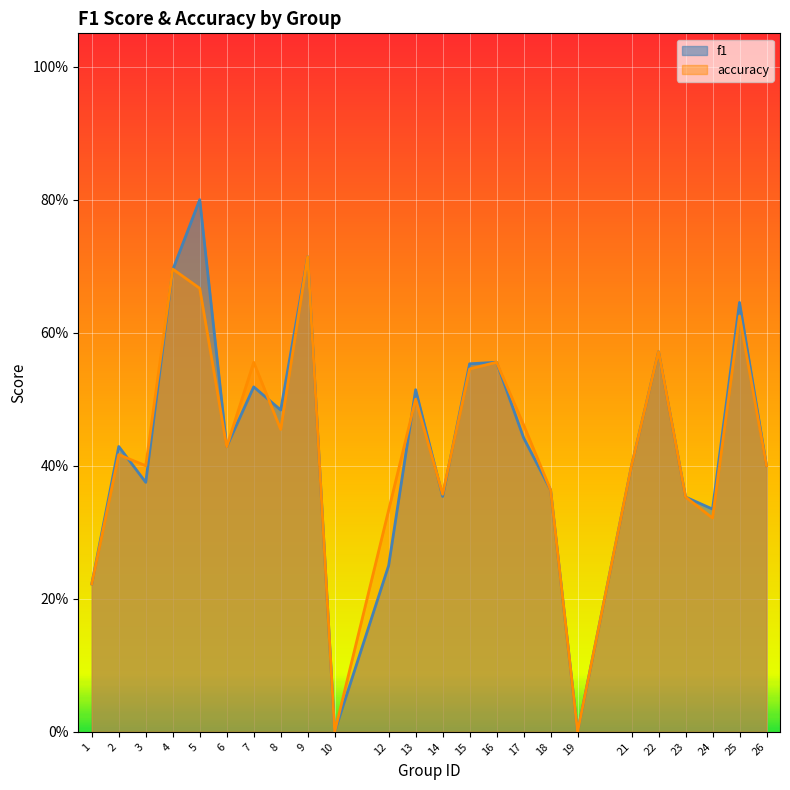

List the series in order of their overall mean, lowest first.

accuracy, f1